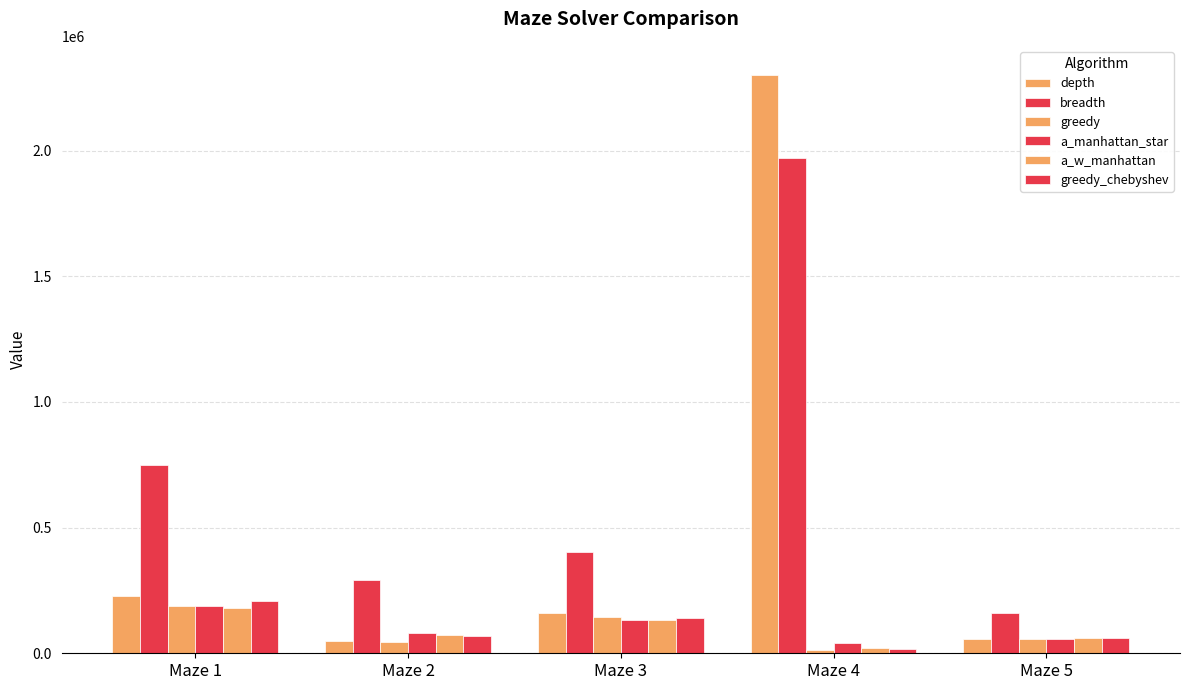

At which category is the sum across all series the highest?

Maze 4